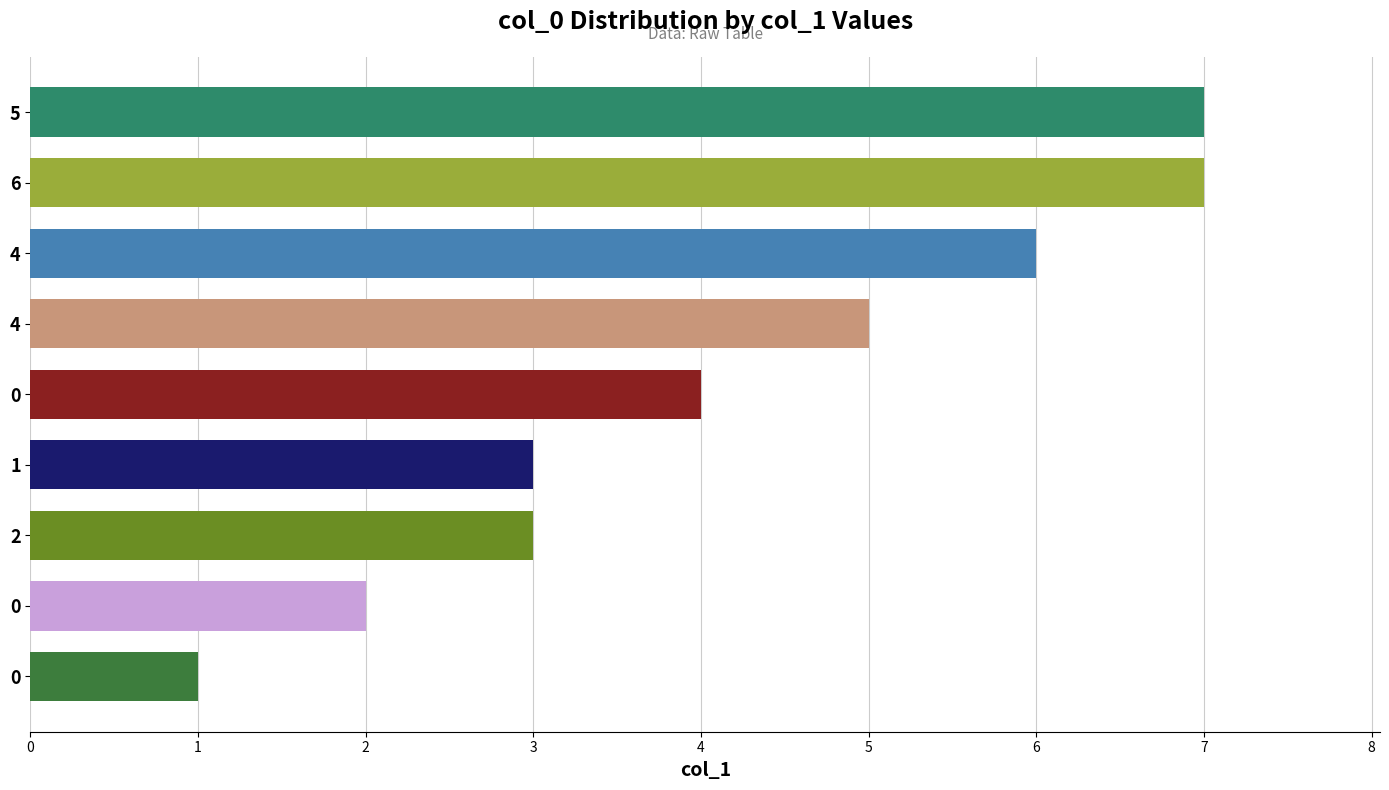

Count the number of categories in the chart.

9